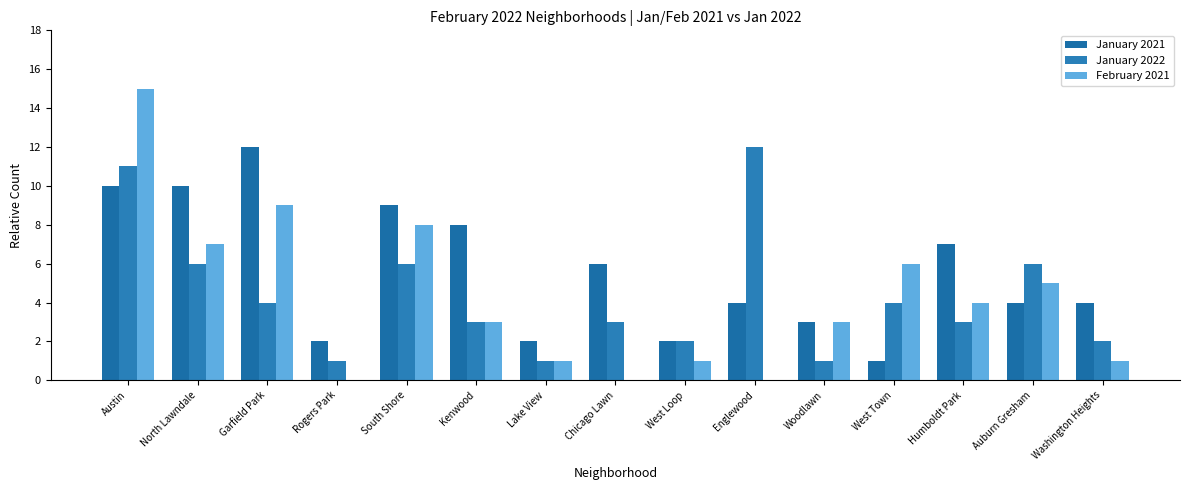

What is the value of the February 2021 bar at the 1st from the left?

15